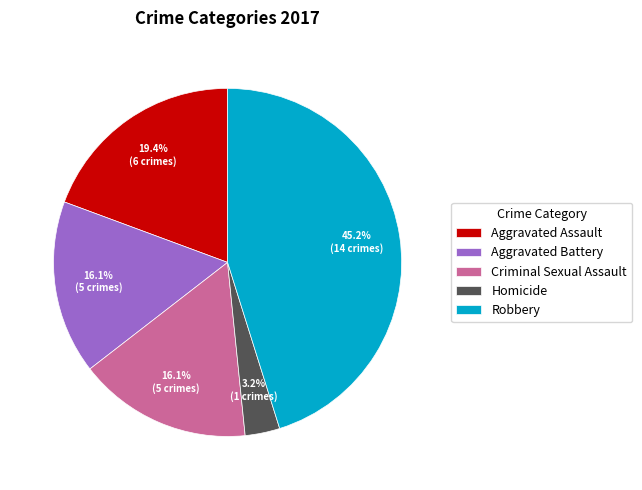

How many slices are in this pie chart?

5